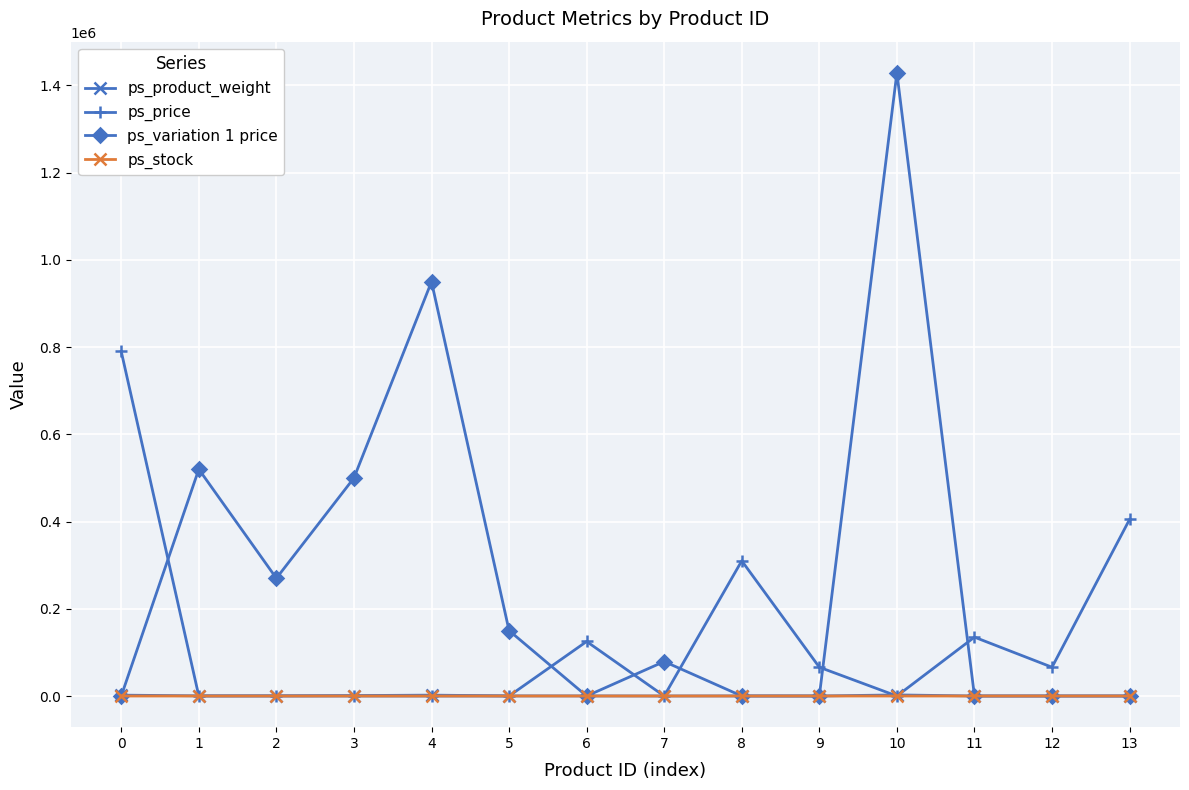

The value of ps_stock at 10 is 0. True or false?

True